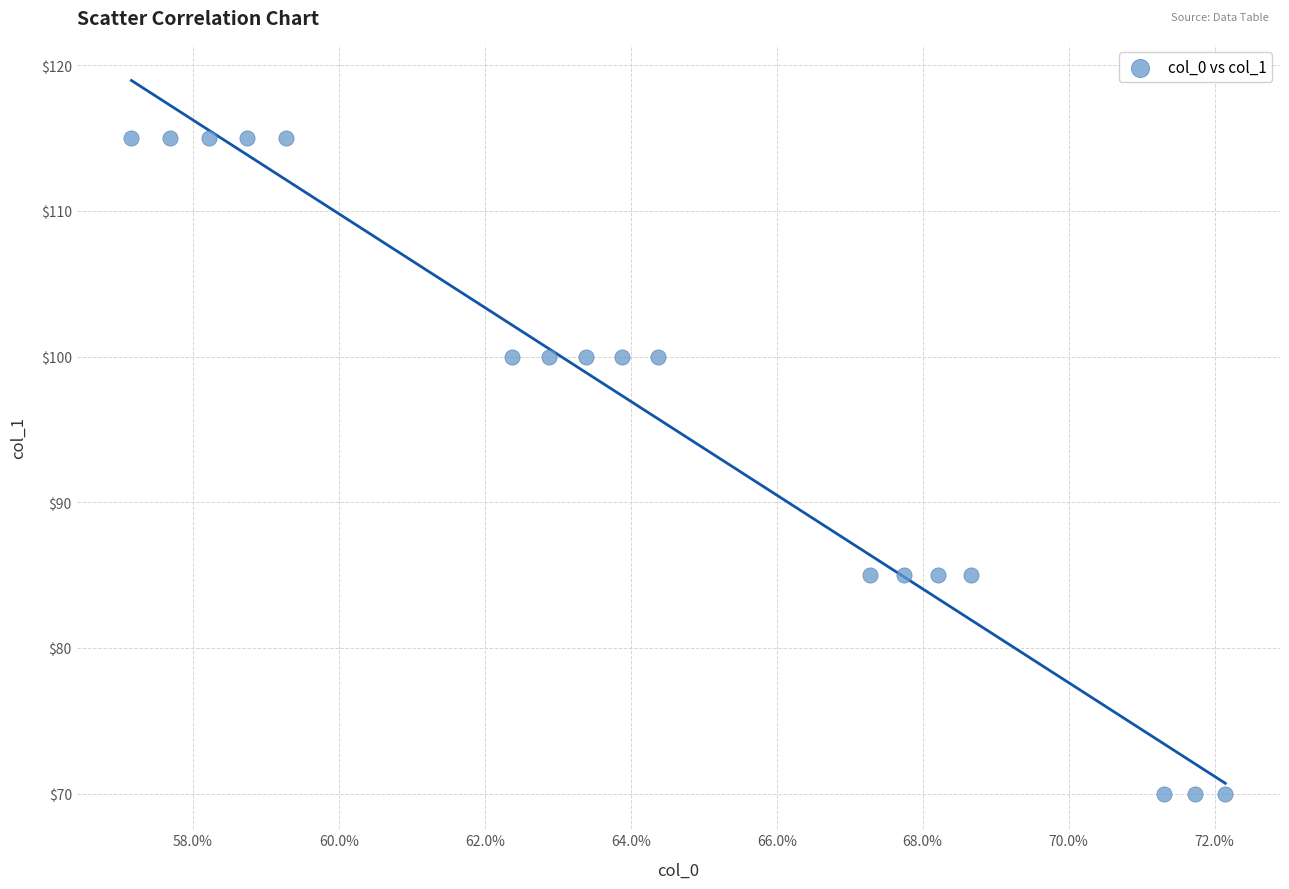

What is the range of Y values (max minus min)?

45.0